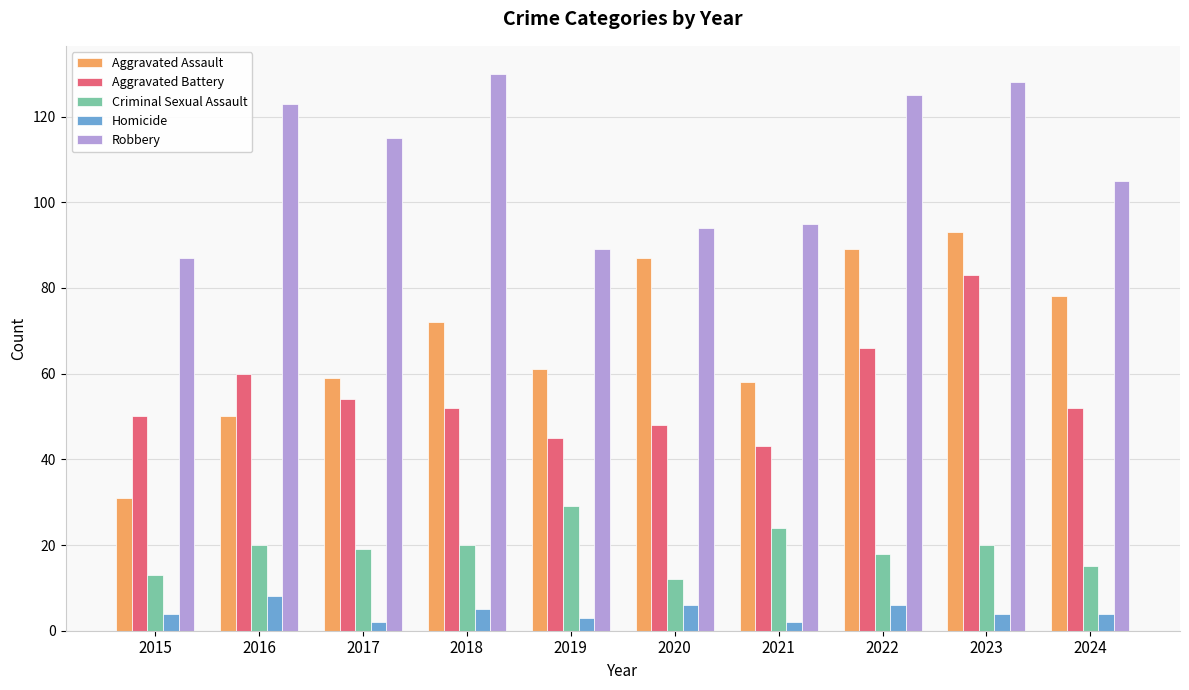

At how many categories does at least one series exceed 118?

4